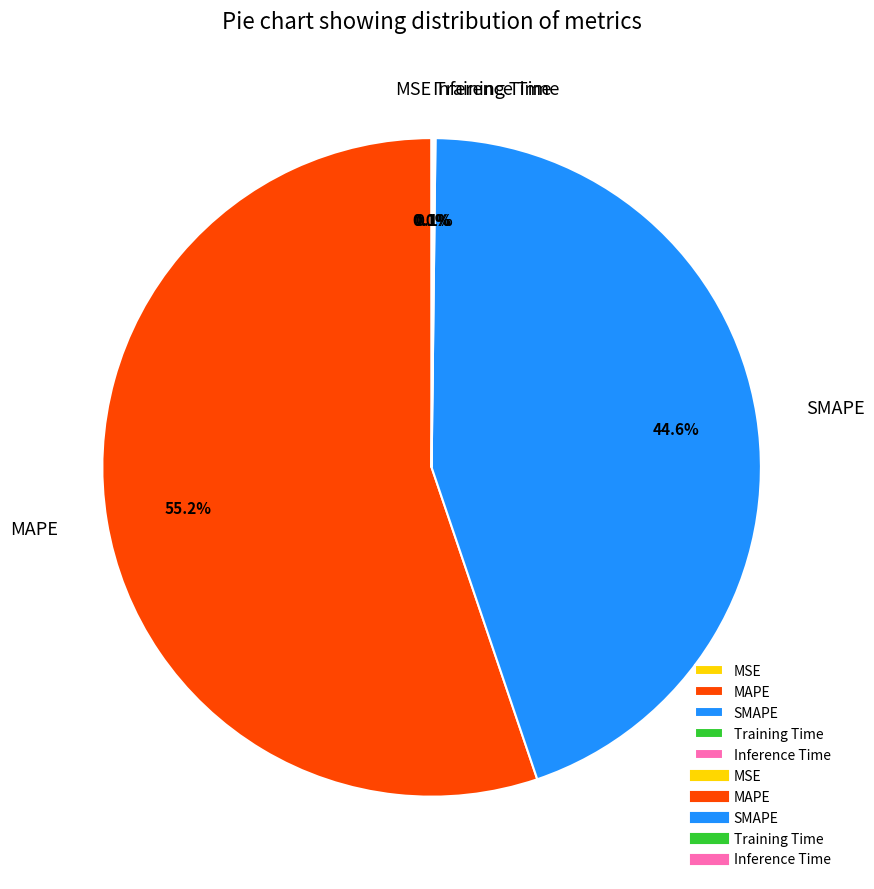

Does MAPE account for over 50% of the chart?

Yes